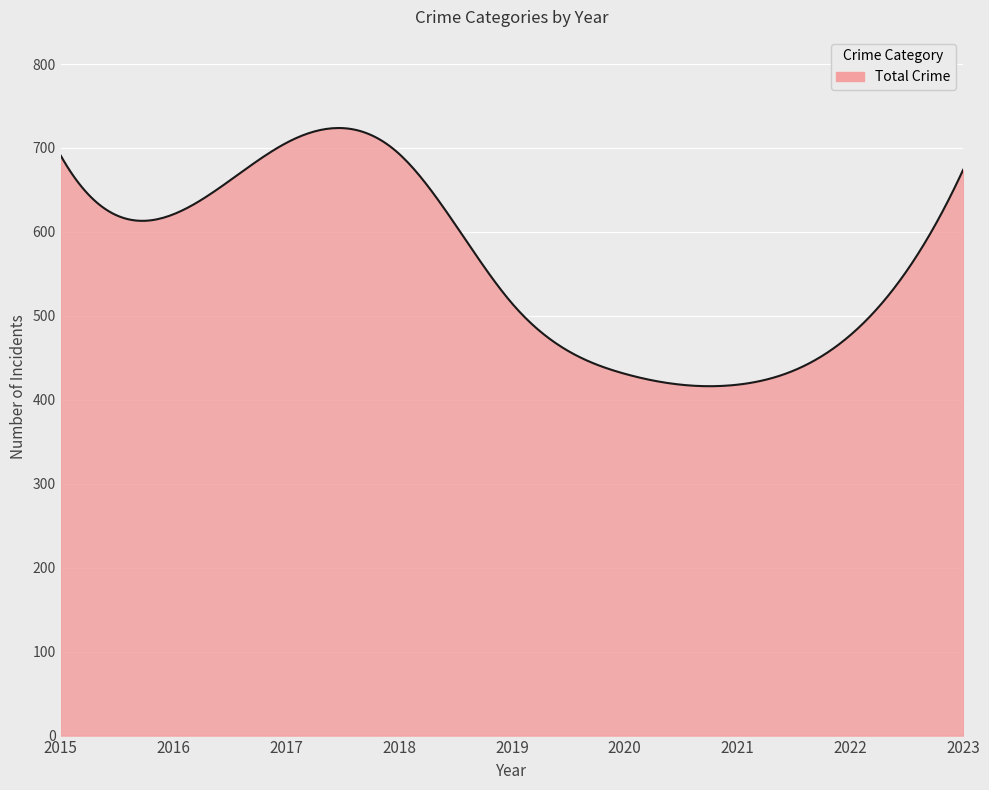

What is the difference between the maximum and minimum values?

307.6